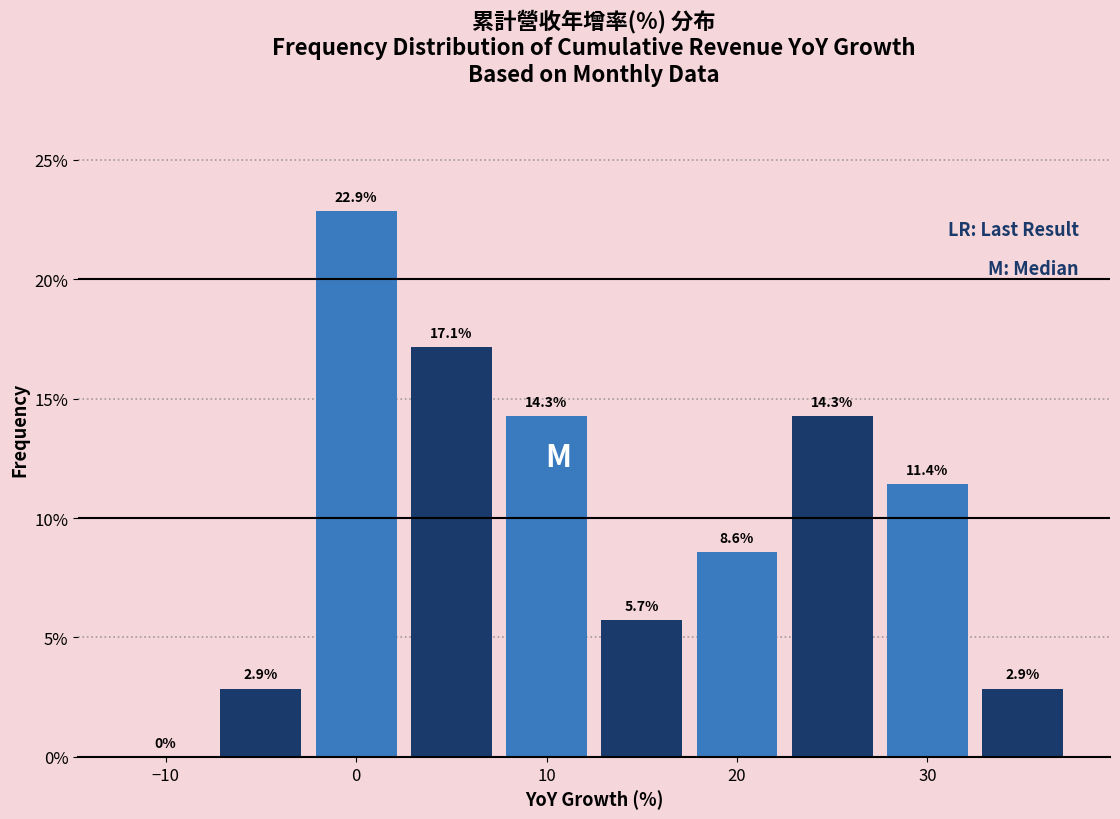

How tall is the bar that spans -2.5 to 2.5 on the x-axis? The bar edges are not printed on the chart, so give them approximately, as read against the axis.

22.9